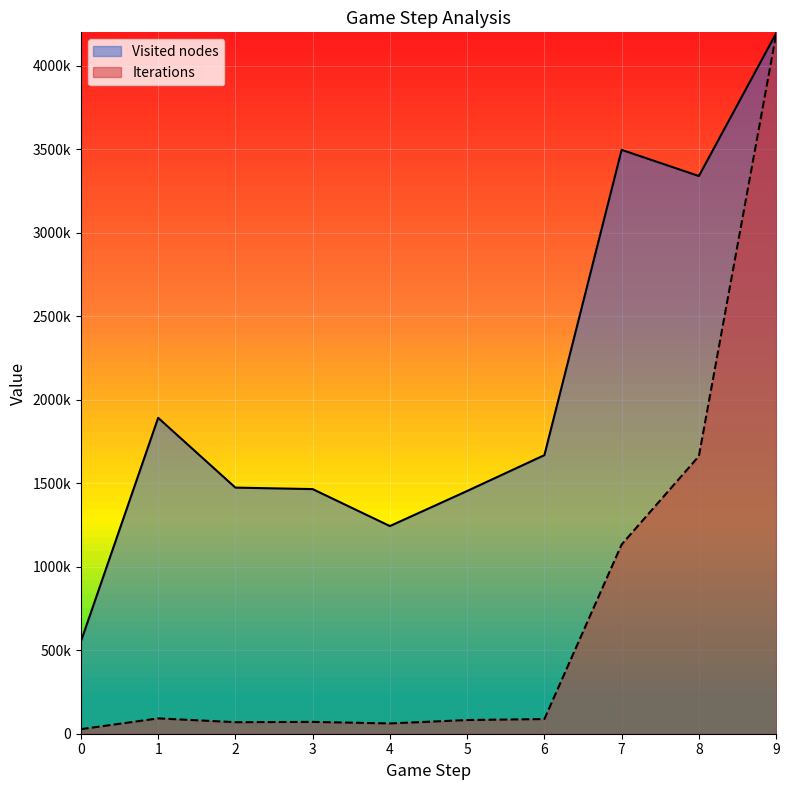

At which category is the sum across all series the highest?

9